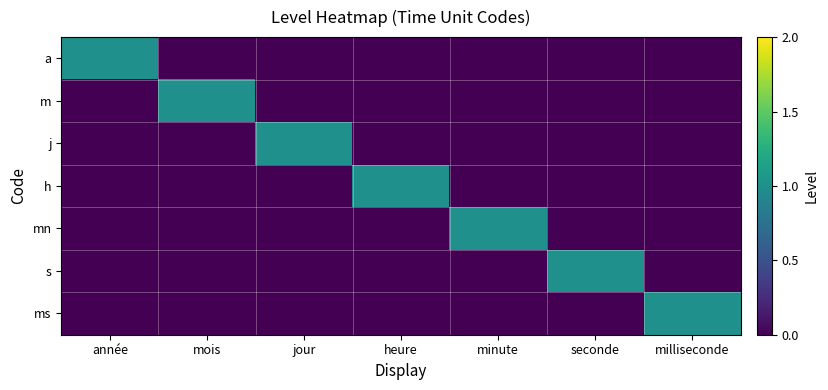

Which series has the largest total across all categories?

a